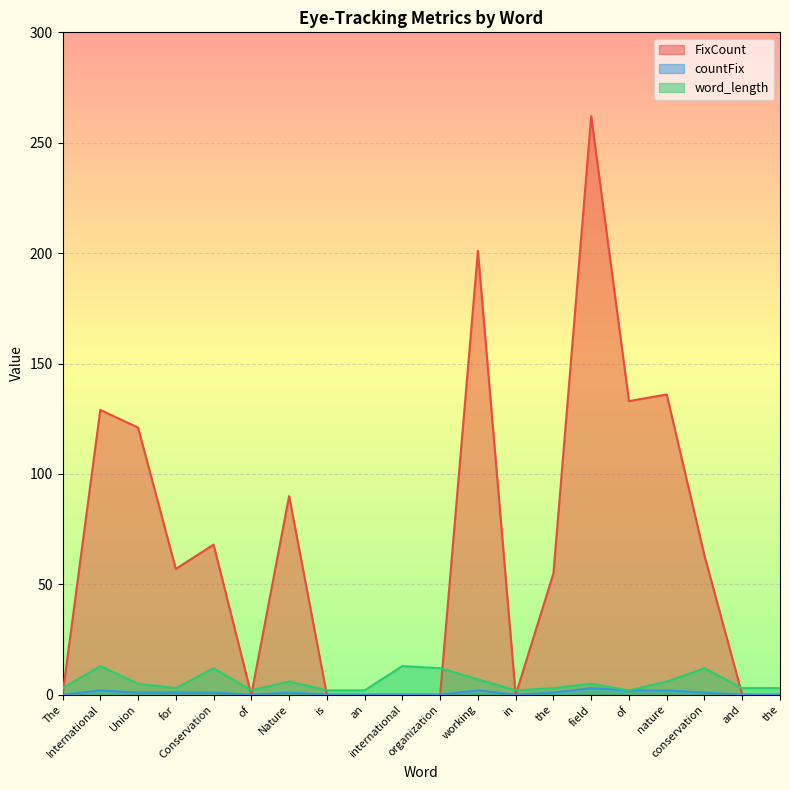

Which category has the highest value in the countFix series?

field